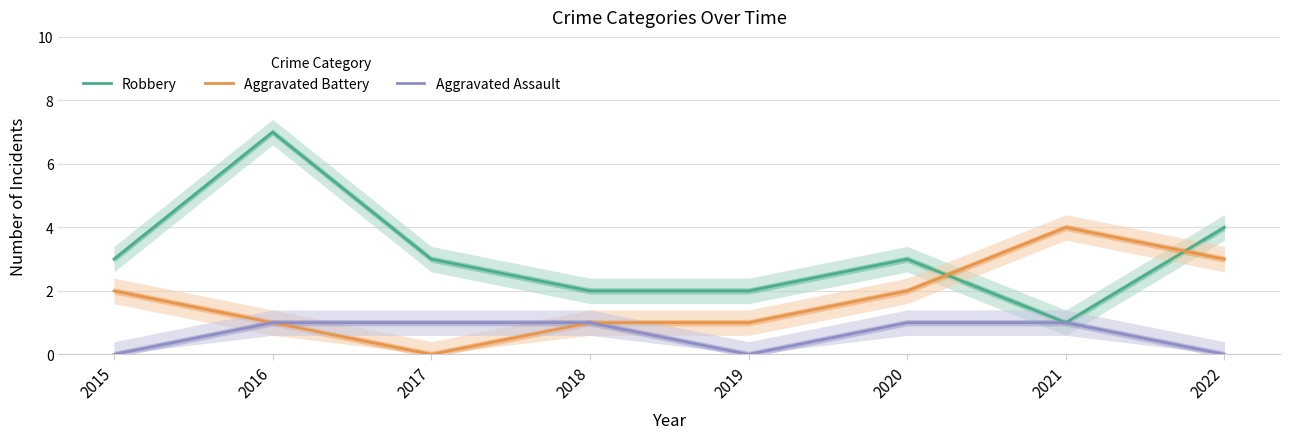

The Aggravated Assault series shows 1 at 2016. True or false?

True